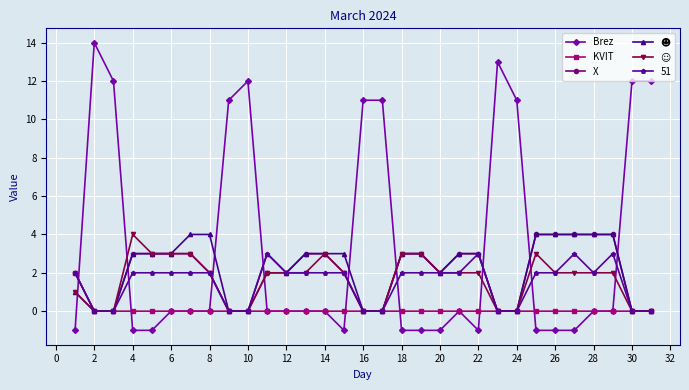

Which series has the largest total across all categories?

Brez